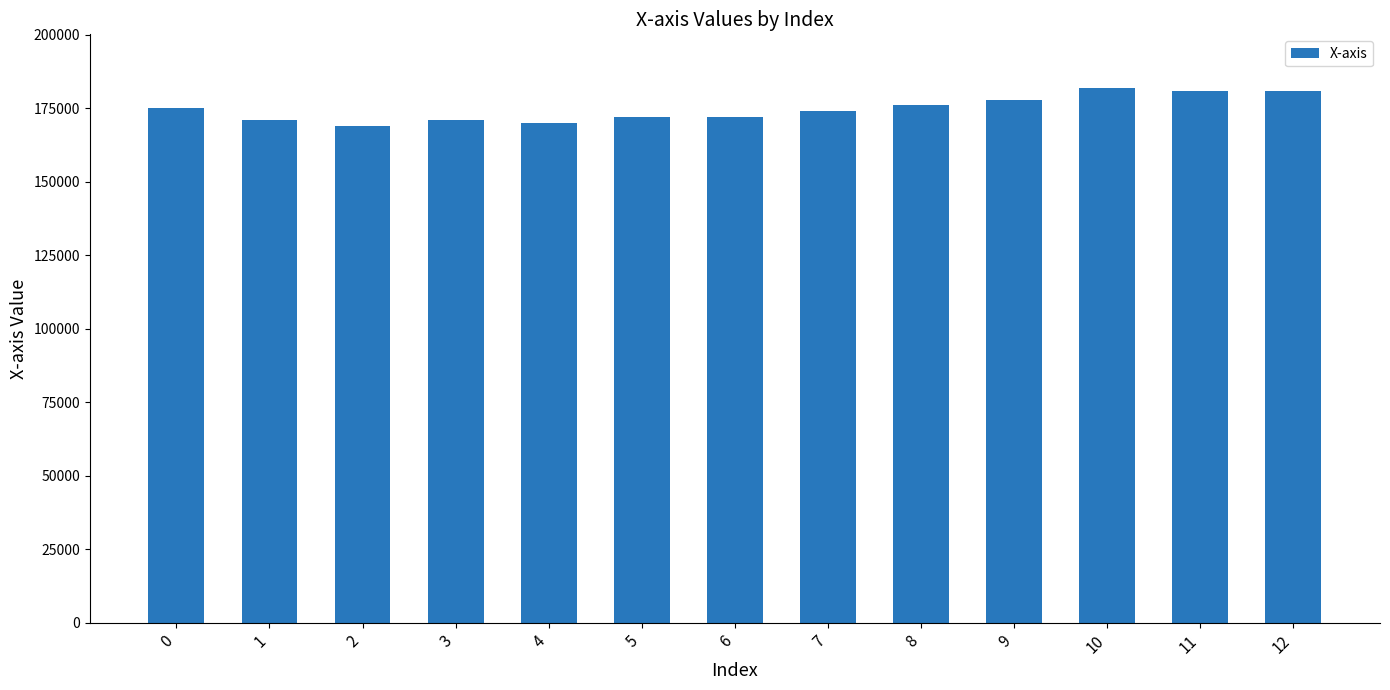

What is the sum of the values at 2 and 6?

341000